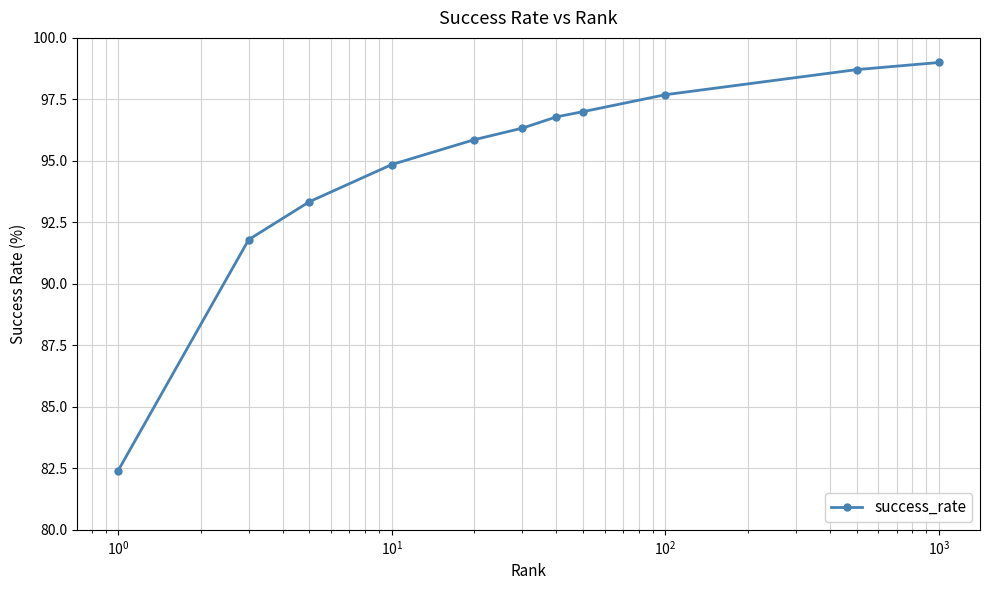

True or false: there are more than 2 points higher than both neighbors.

False